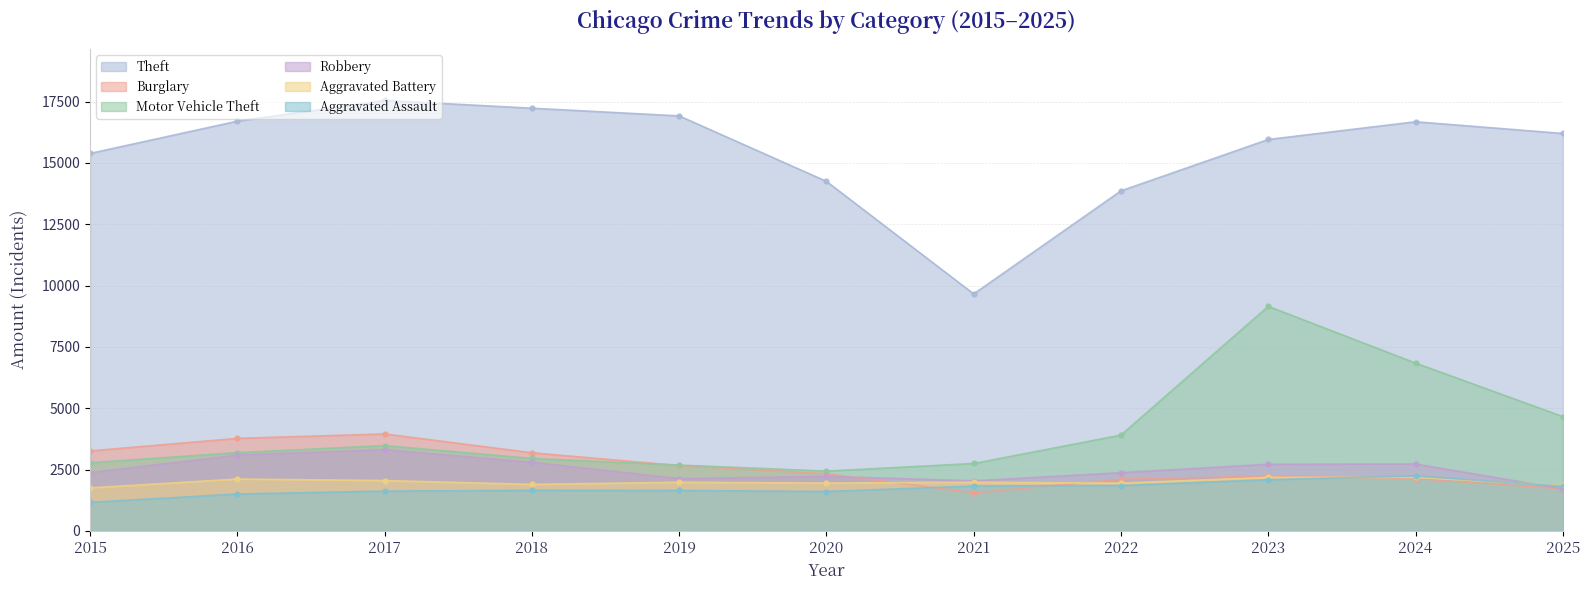

Which label corresponds to the largest value in the chart?

2017